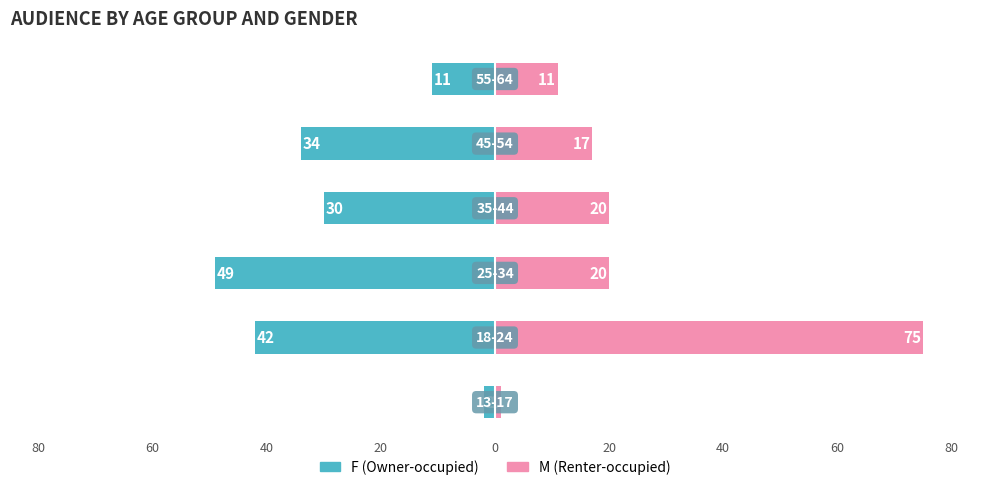

Reading left to right, list all the values displayed in this chart.

F (Owner-occupied): -2	-42	-49	-30	-34	-11
M (Renter-occupied): 1	75	20	20	17	11